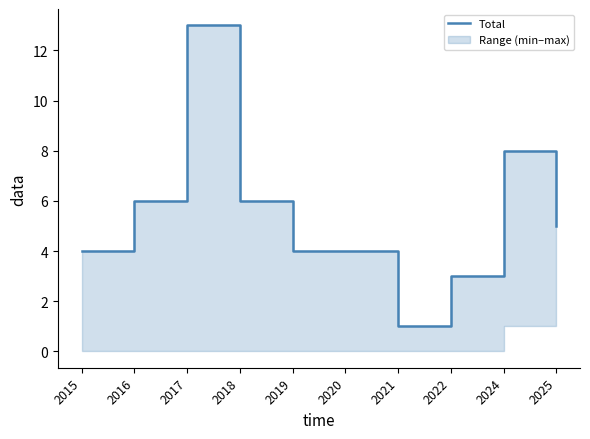

Reading left to right, what are all the values shown in this chart?

4	6	13	6	4	4	1	3	8	5